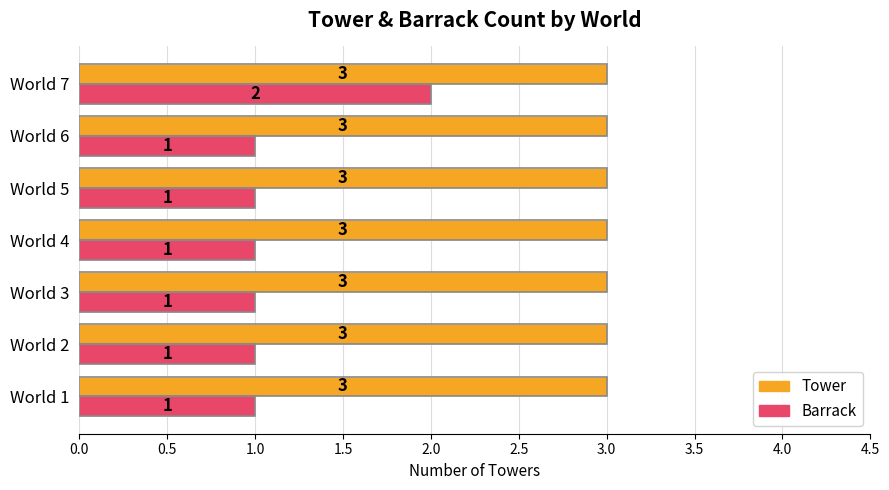

What is the difference between the maximum and minimum values in the Barrack series?

1